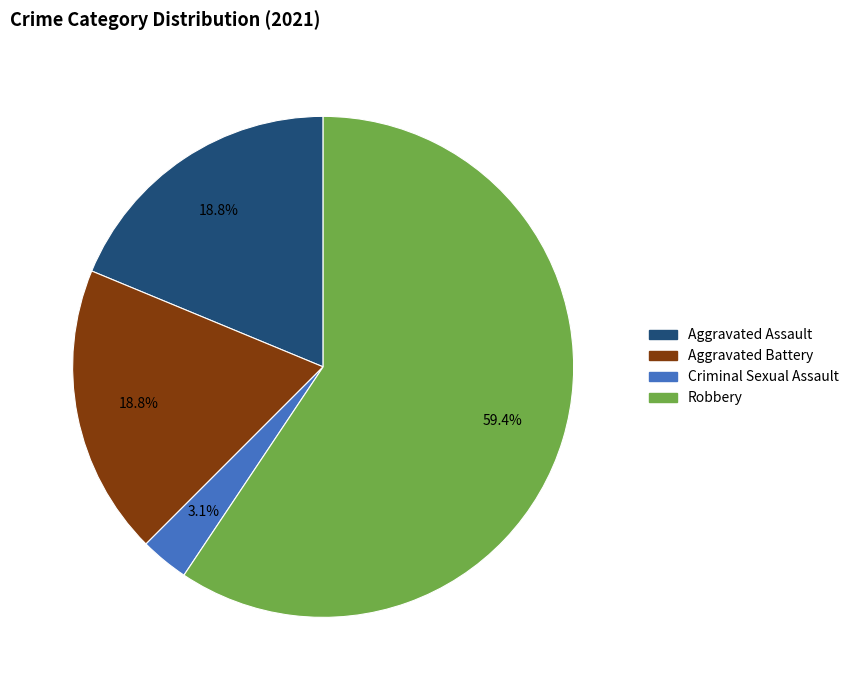

To the nearest percent, what is the average slice percentage?

25%